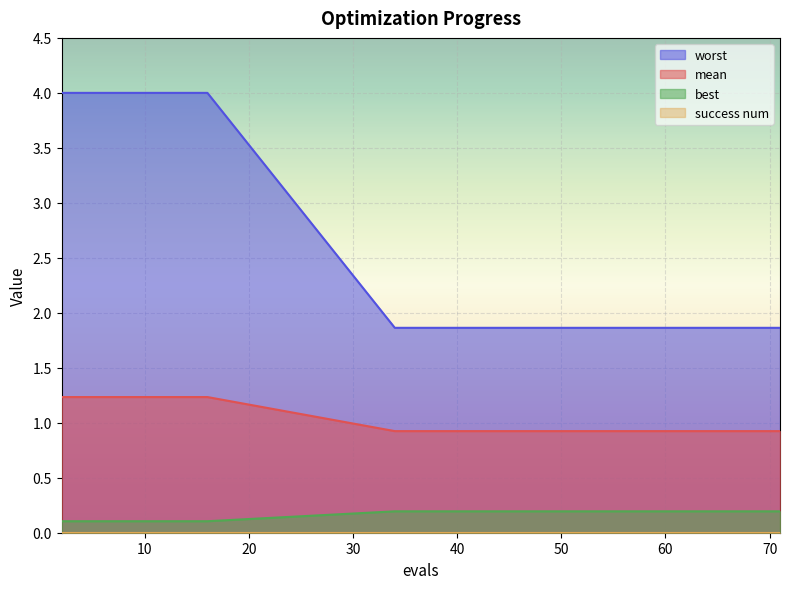

Which series has the largest range (max minus min)?

worst